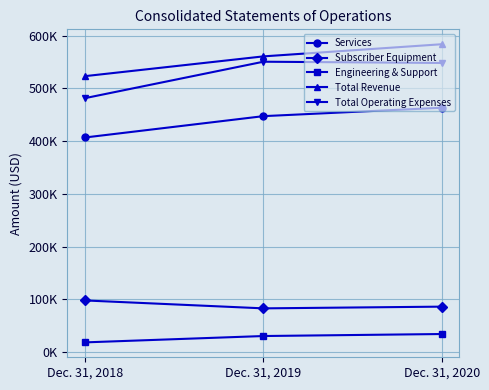

Which series has the largest total across all categories?

Total Revenue